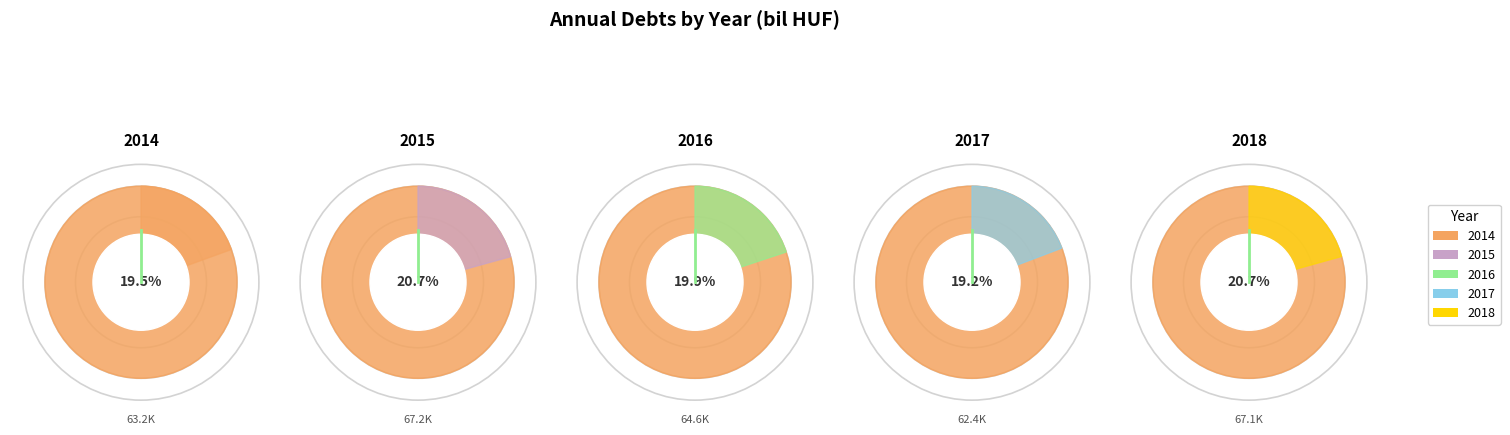

Do 2016 and 2015 together represent more than half of the pie?

No